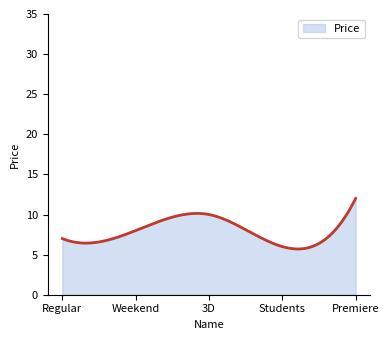

Does the chart have visible grid lines?

No